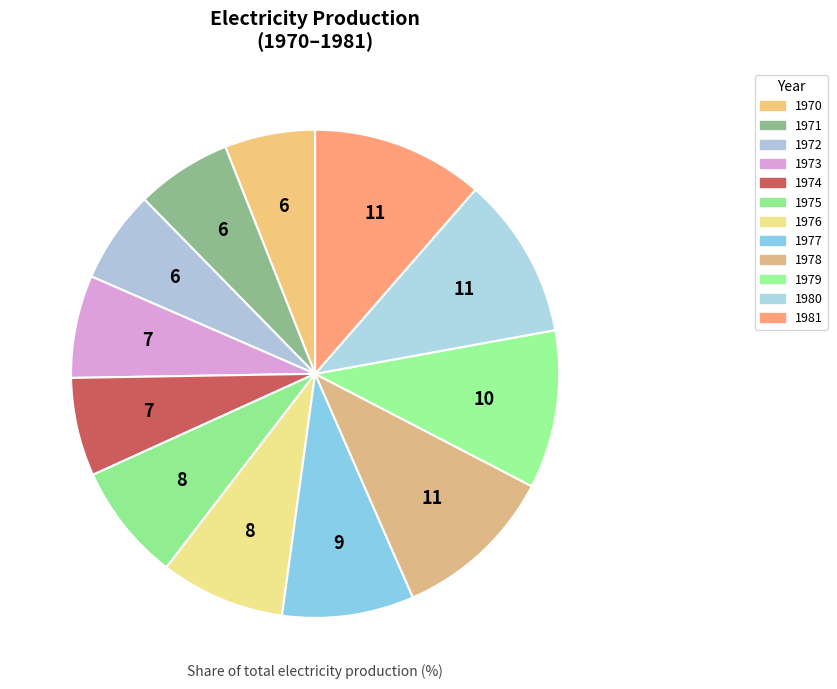

How many slices are in this pie chart?

12